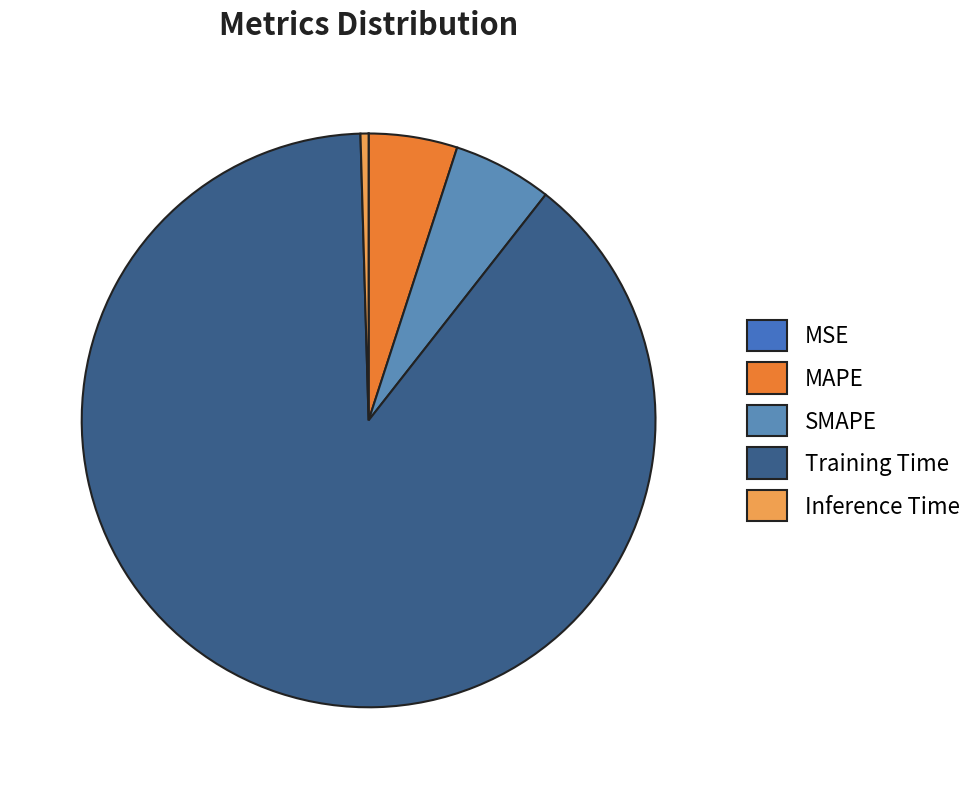

What is the smallest slice in the pie chart?

MSE